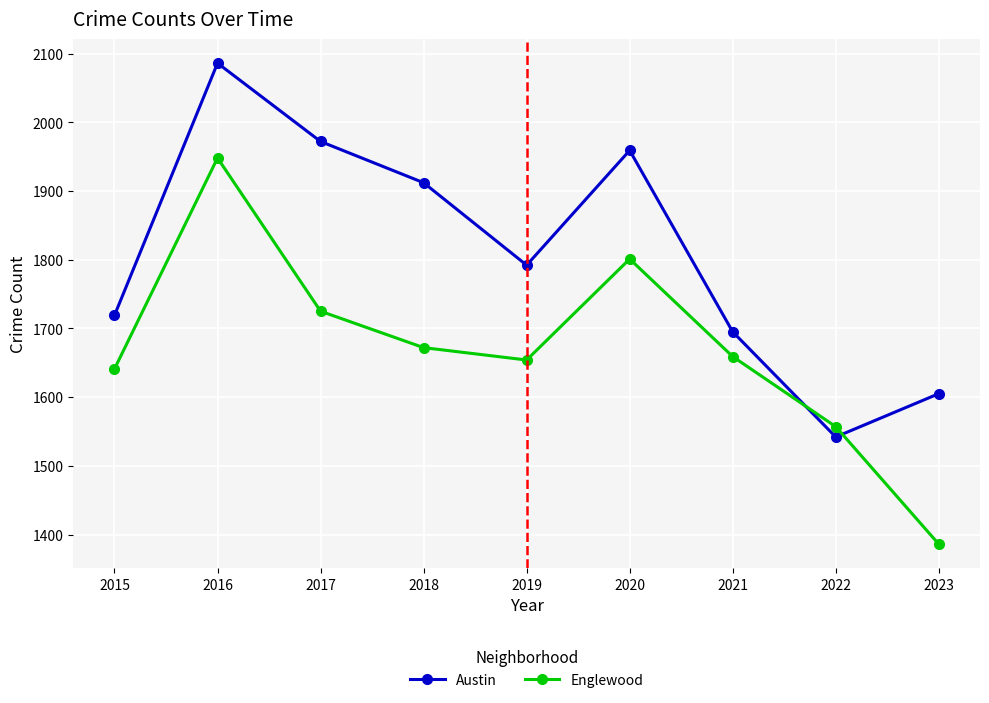

Reading right to left, transcribe all the data shown in this chart.

Austin: 2023=1605	2022=1542	2021=1695	2020=1959	2019=1792	2018=1912	2017=1972	2016=2086	2015=1719
Englewood: 2023=1386	2022=1557	2021=1659	2020=1801	2019=1654	2018=1672	2017=1725	2016=1948	2015=1641